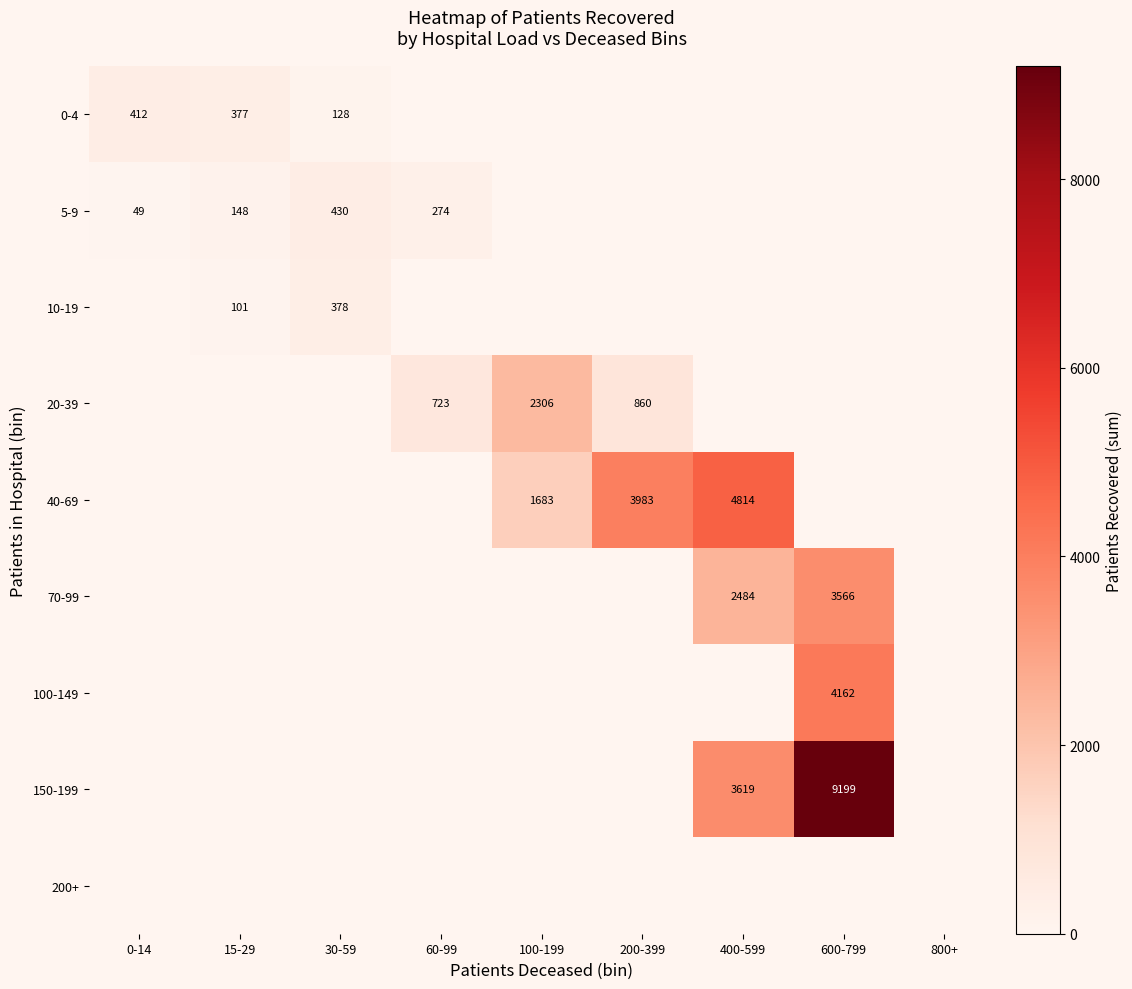

Is it true that 10-19 equals 181 at 30-59?

False